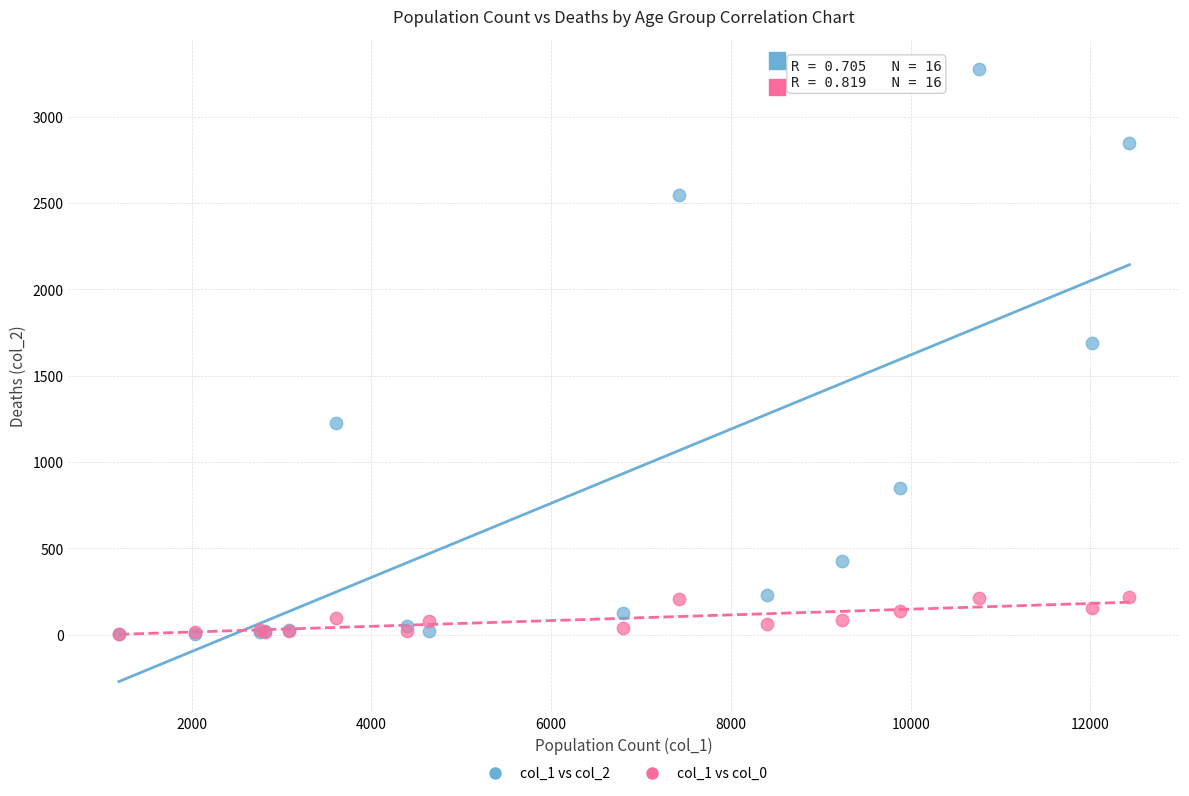

Which series has the largest Y range (max minus min)?

col_1 vs col_2